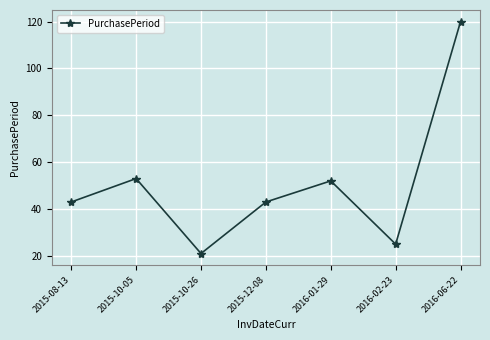

What is the approximate value at 2016-06-22, to the nearest 5?

120